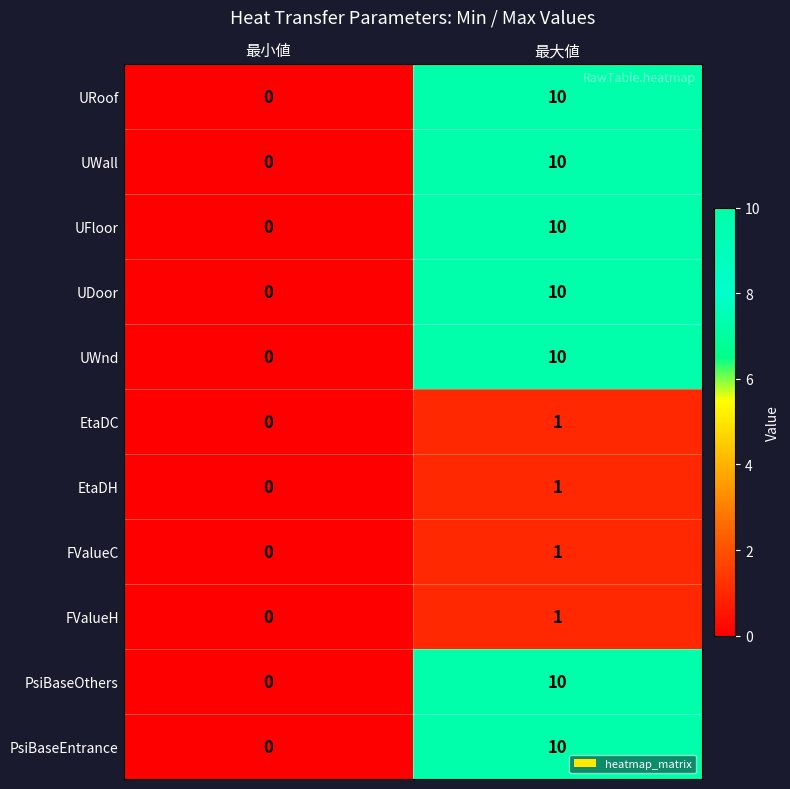

The PsiBaseOthers series shows -3 at 最小値. True or false?

False